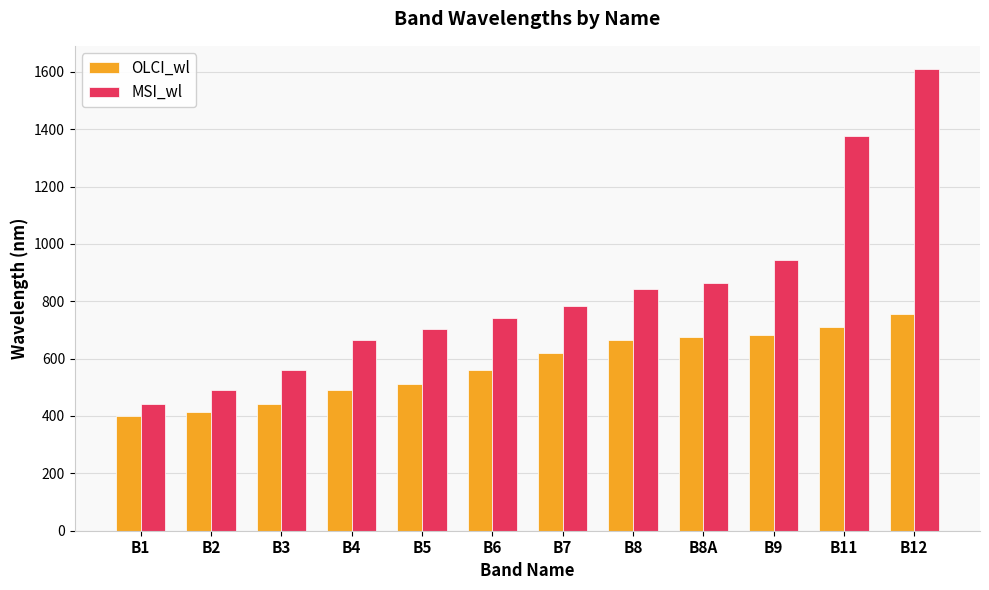

Which label corresponds to the largest value in the chart?

B12